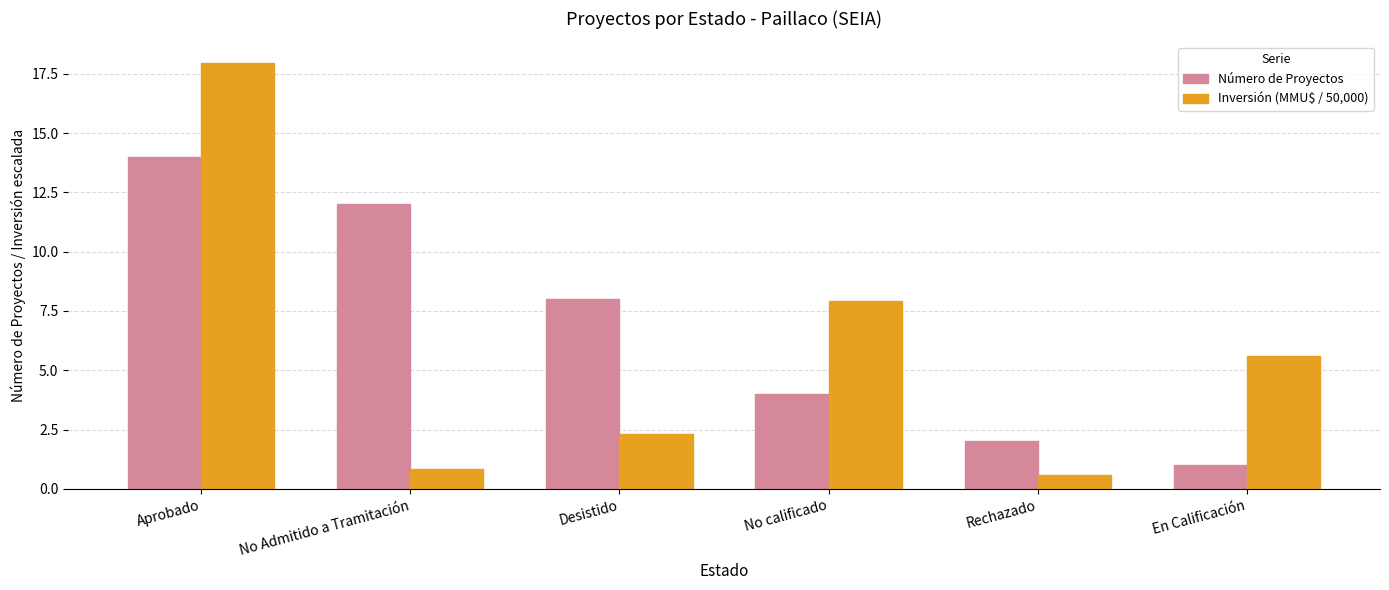

At which label does Inversión (MMU$ / 50,000) first exceed 5?

Aprobado